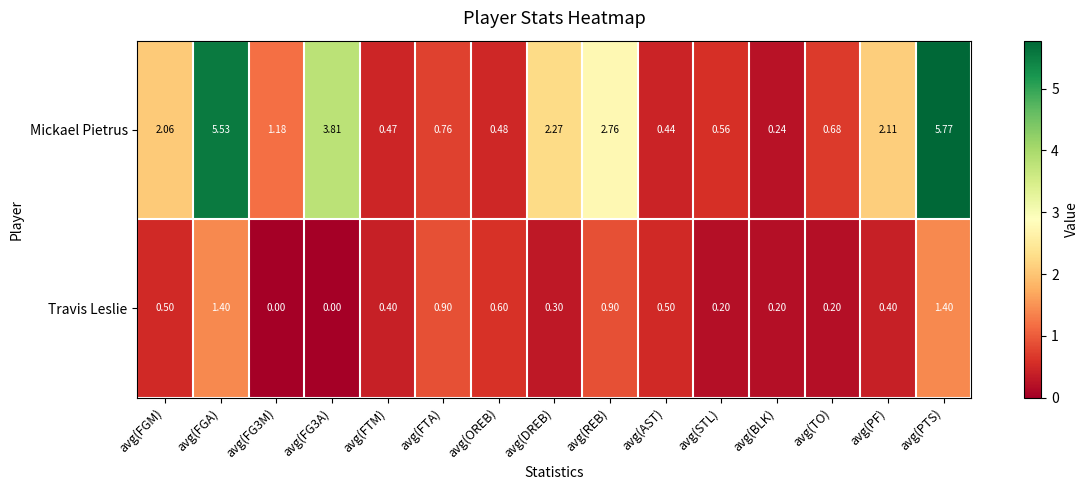

Which series changed the most between avg(FG3A) and avg(BLK)?

Mickael Pietrus